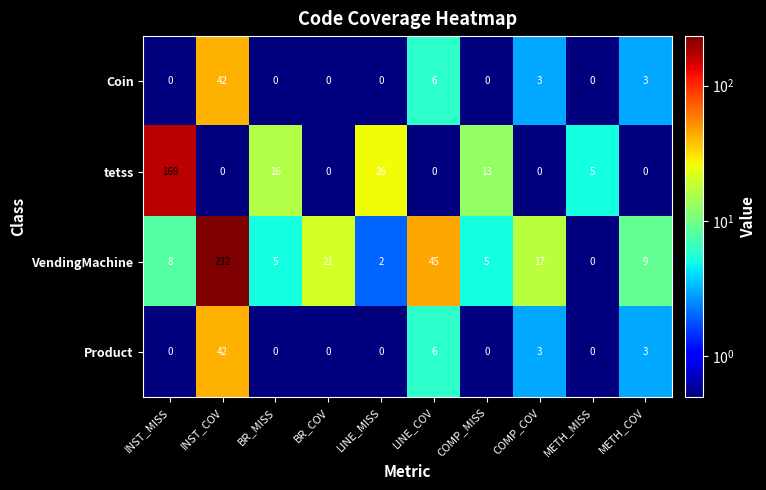

Which series changed the most between COMP_MISS and METH_COV?

tetss